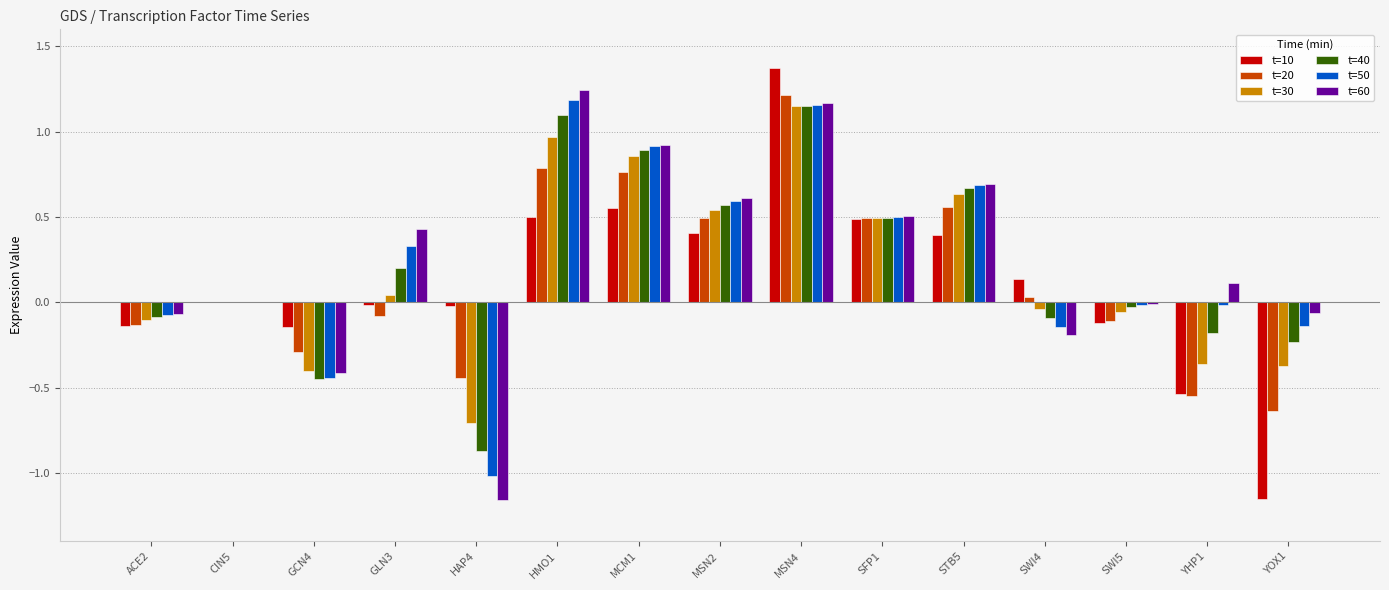

The value of t=20 at CIN5 is 0.0. True or false?

True